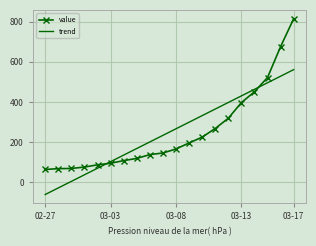

What is the minimum value shown in the chart?

-60.8